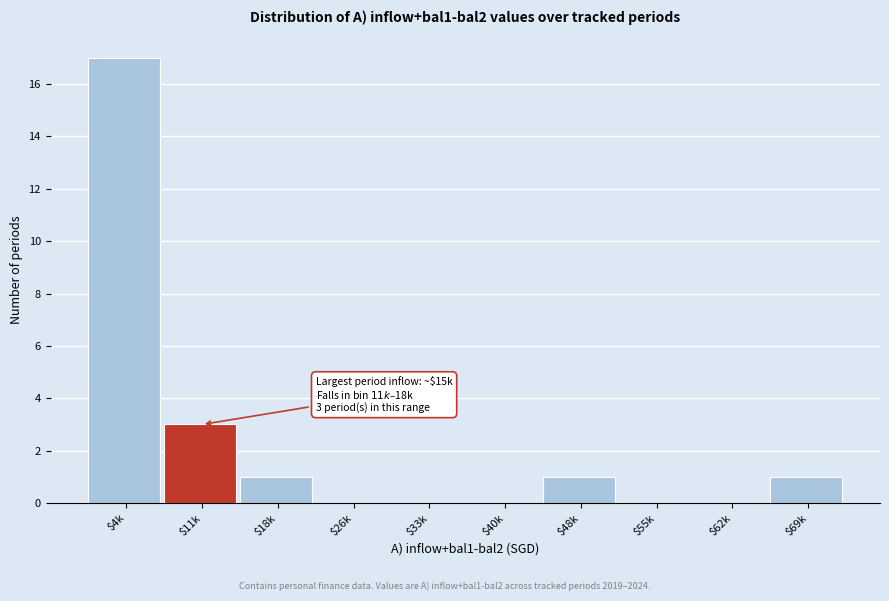

What is the sum of all values?

23